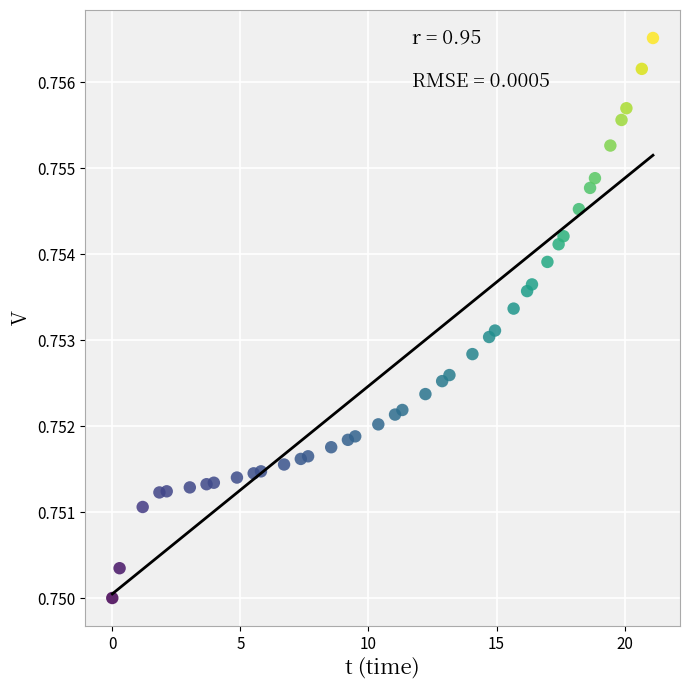

What is the range of X values (max minus min)?

21.1